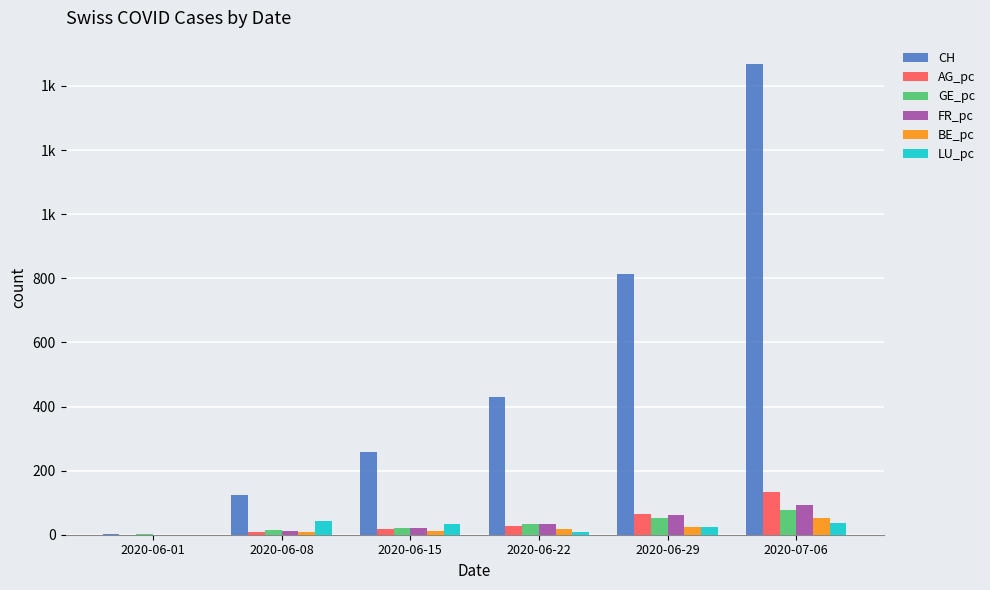

Where is BE_pc nearest to the value 26?

2020-06-29